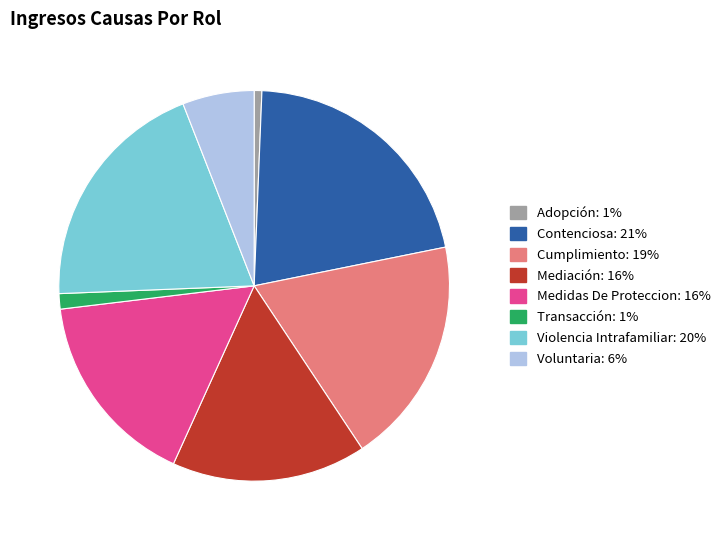

Is Mediación the majority of the pie?

No